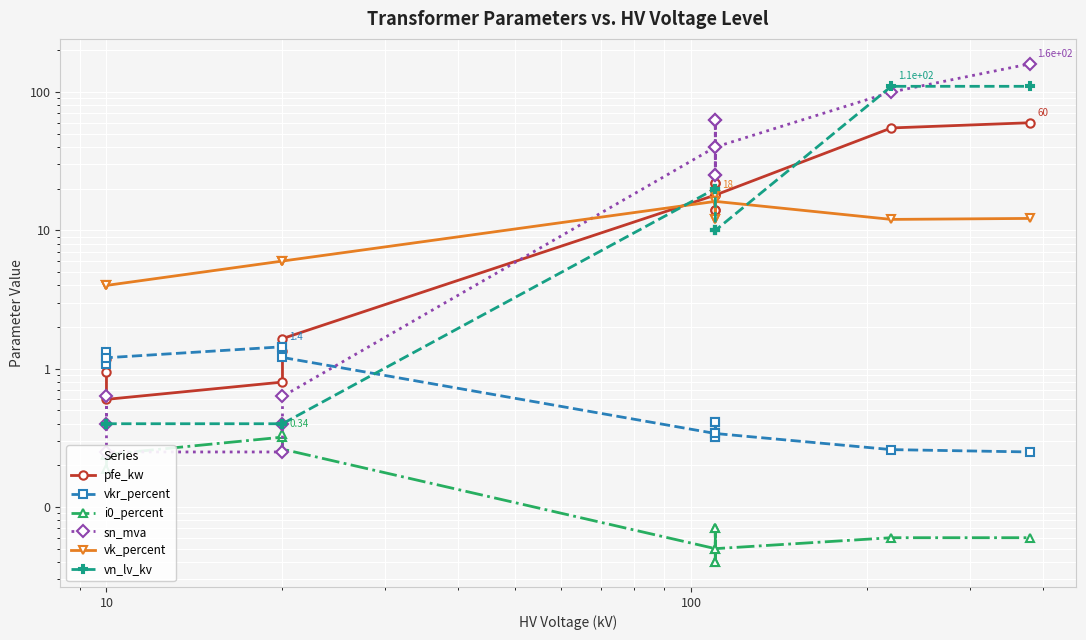

Which series has the widest spread of values?

sn_mva